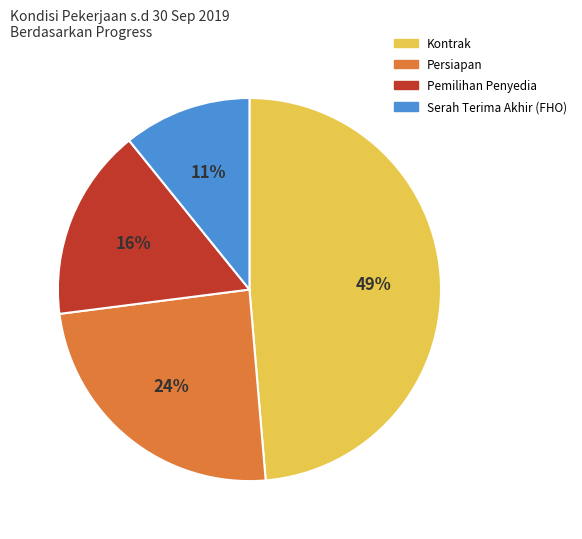

How many segments does this pie chart have?

4